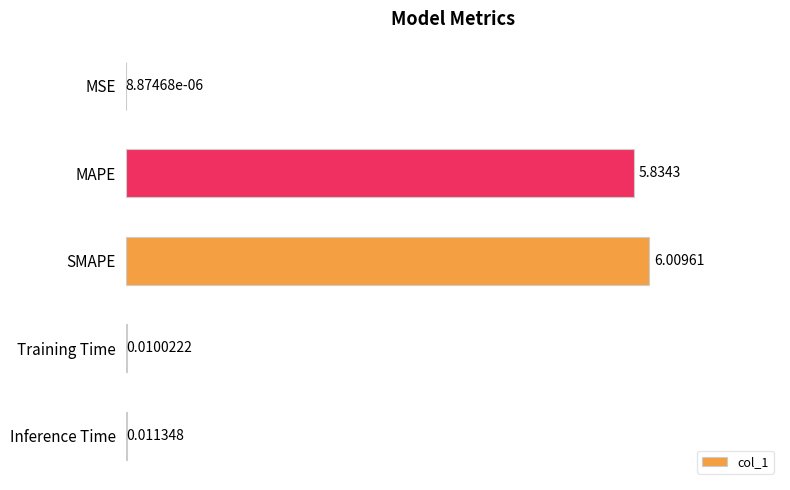

What is the change in value from MSE to MAPE?

+5.8